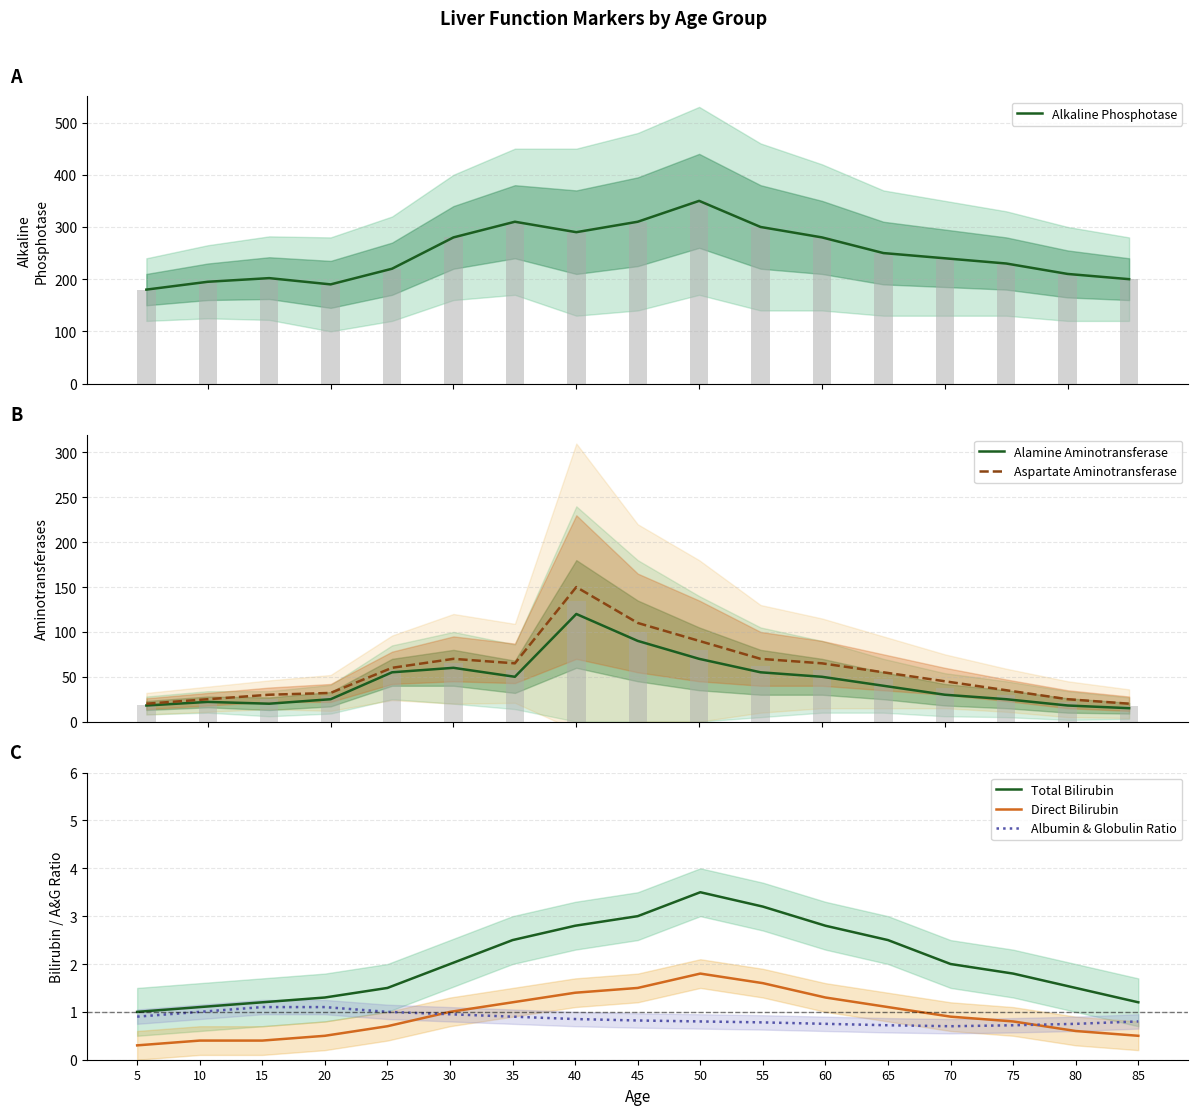

What is the average value of the Direct Bilirubin series?

0.9